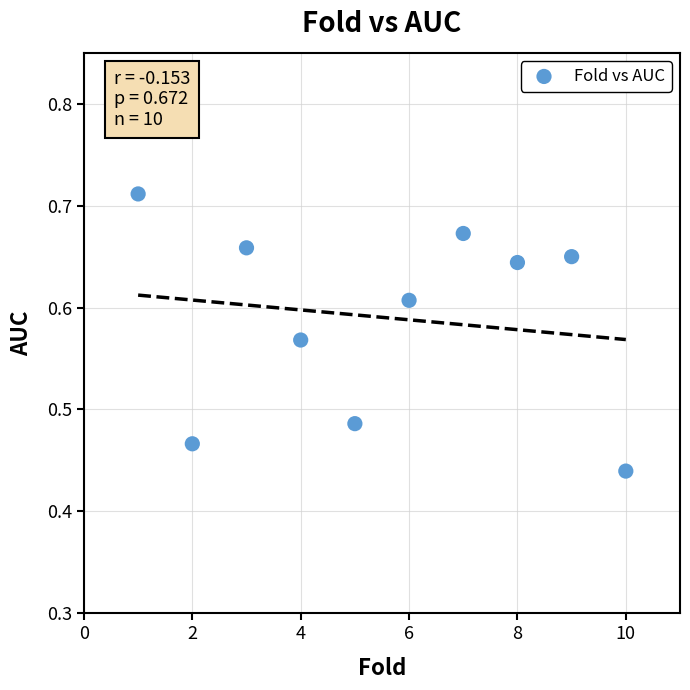

What is the range of X values (max minus min)?

9.0